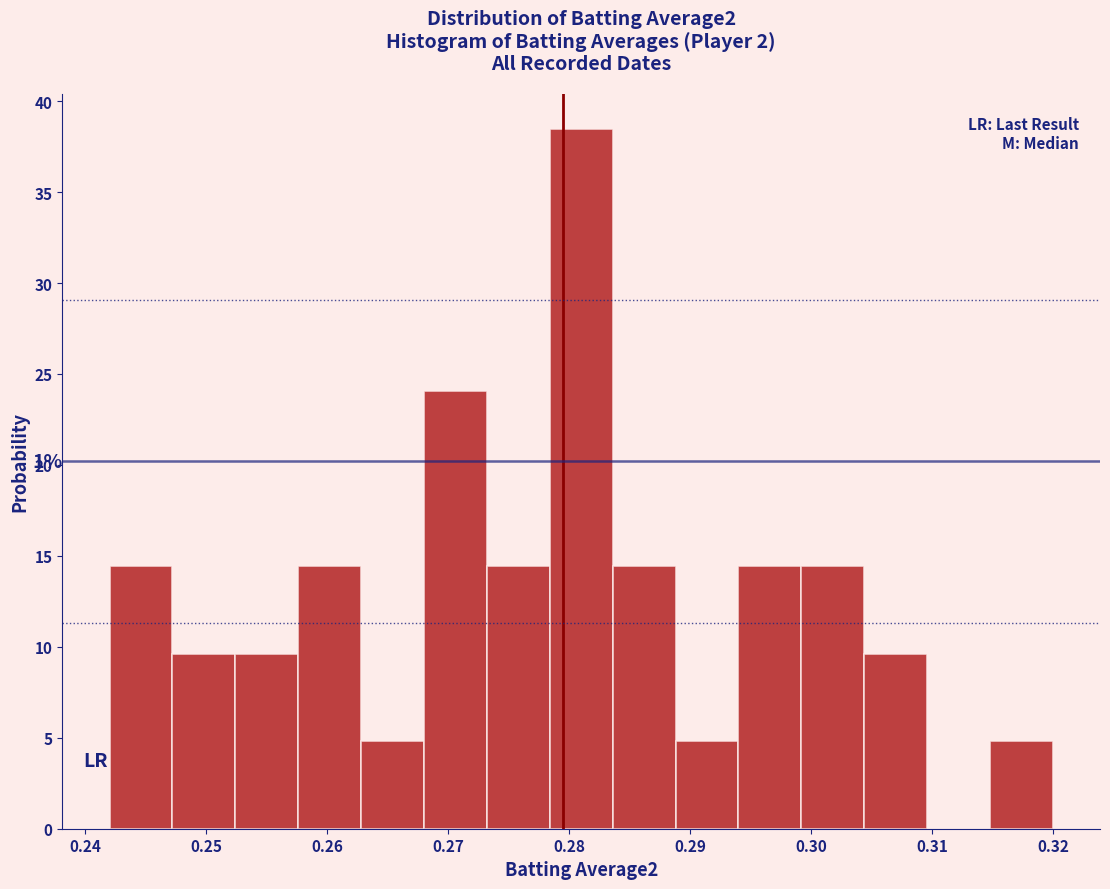

Which range on the x-axis has the tallest bar?

0.278 to 0.284